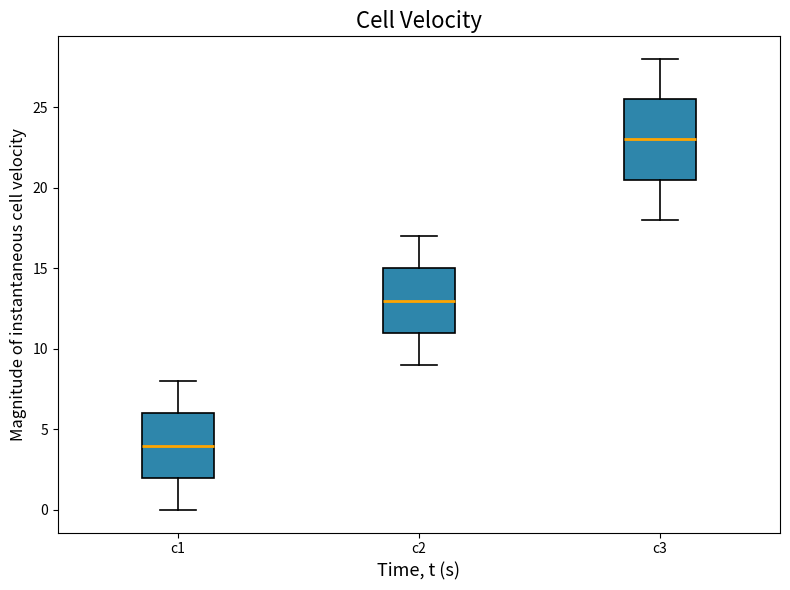

Which box has the highest median line?

c3